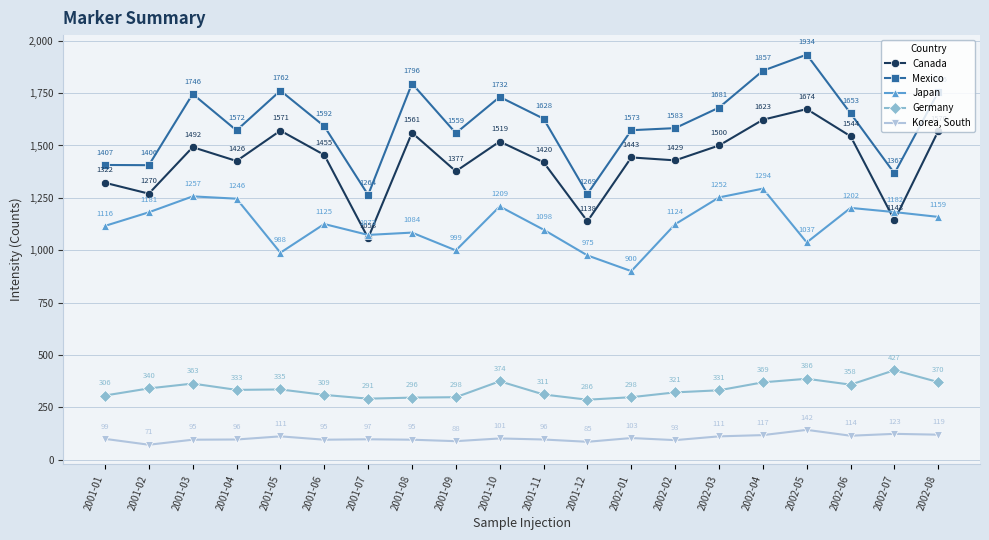

Where does the Canada series first go above 1455?

2001-03